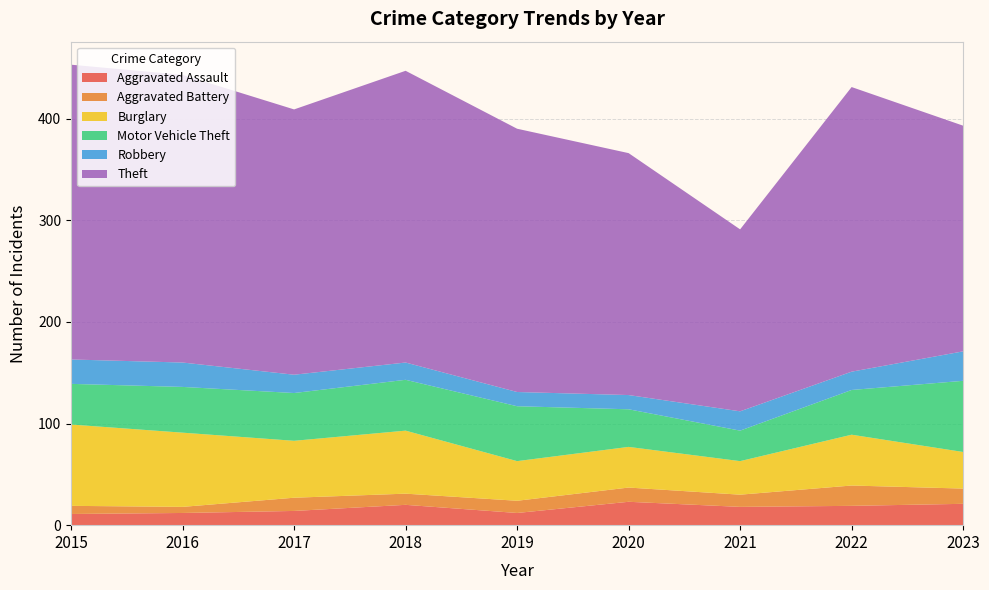

Reading left to right, list all the values displayed in this chart.

Aggravated Assault: 2015=11	2016=12	2017=14	2018=20	2019=12	2020=23	2021=18	2022=19	2023=21
Aggravated Battery: 2015=8	2016=6	2017=13	2018=11	2019=12	2020=14	2021=12	2022=20	2023=15
Burglary: 2015=80	2016=73	2017=56	2018=62	2019=39	2020=40	2021=33	2022=50	2023=36
Motor Vehicle Theft: 2015=40	2016=45	2017=47	2018=50	2019=54	2020=37	2021=30	2022=44	2023=70
Robbery: 2015=24	2016=24	2017=18	2018=17	2019=14	2020=14	2021=19	2022=18	2023=29
Theft: 2015=290	2016=283	2017=261	2018=287	2019=259	2020=238	2021=179	2022=280	2023=222